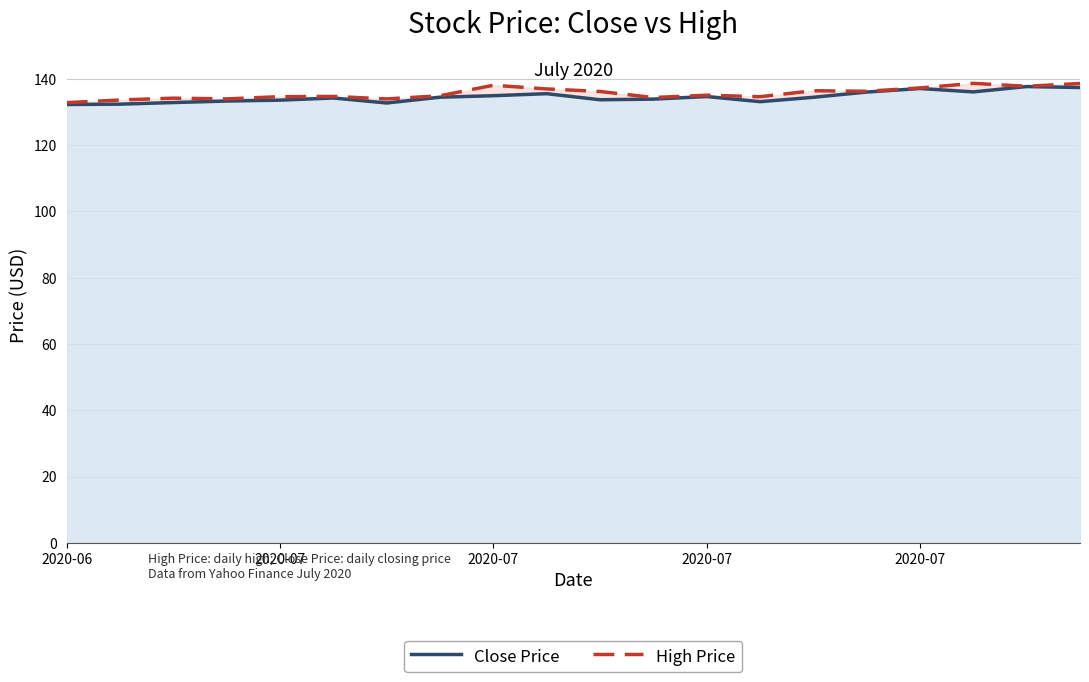

True or false: High Price and Close Price cross at least once.

False